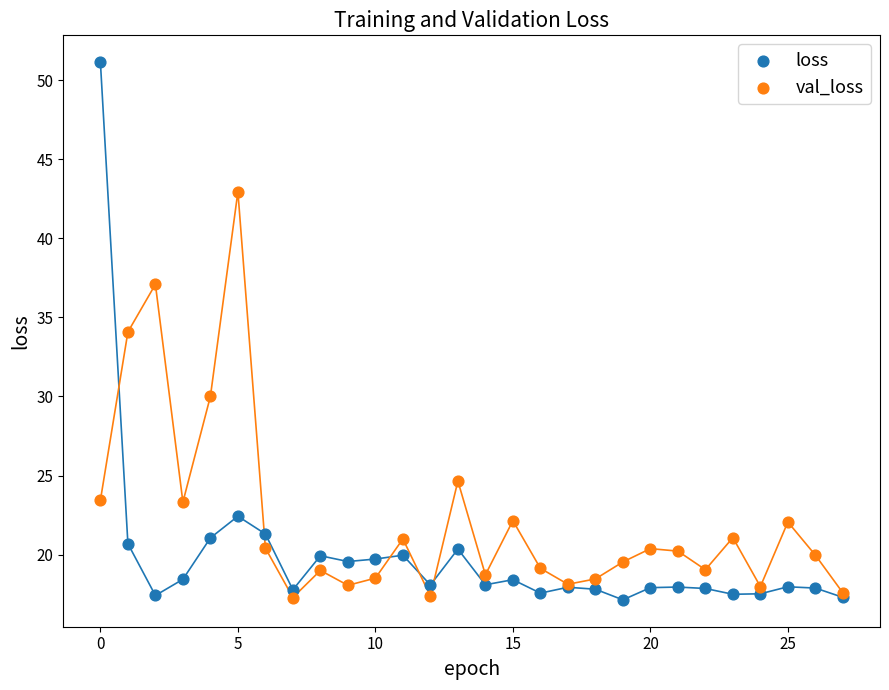

Which series reaches the maximum Y coordinate?

loss